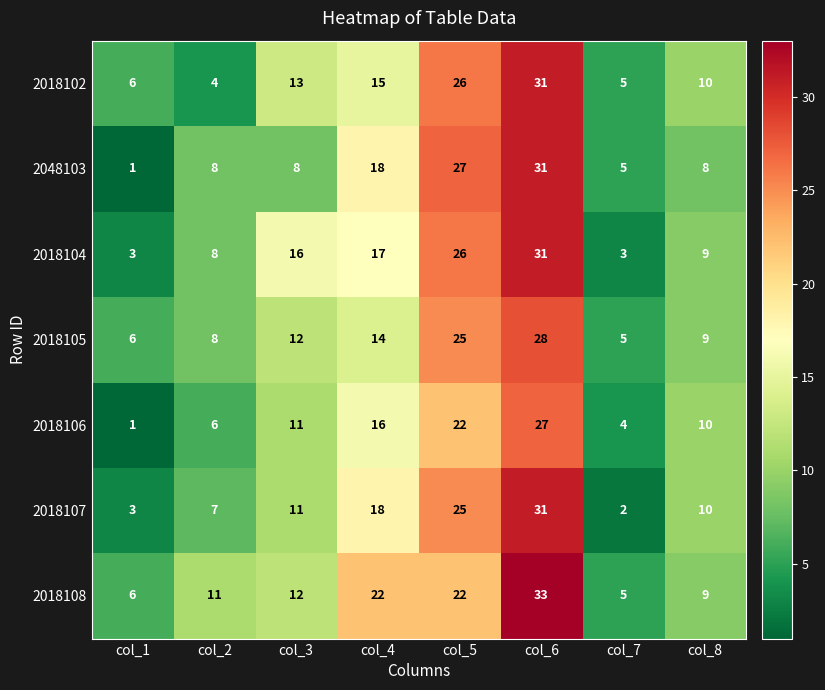

The 2018108 series shows 22 at col_5. True or false?

True